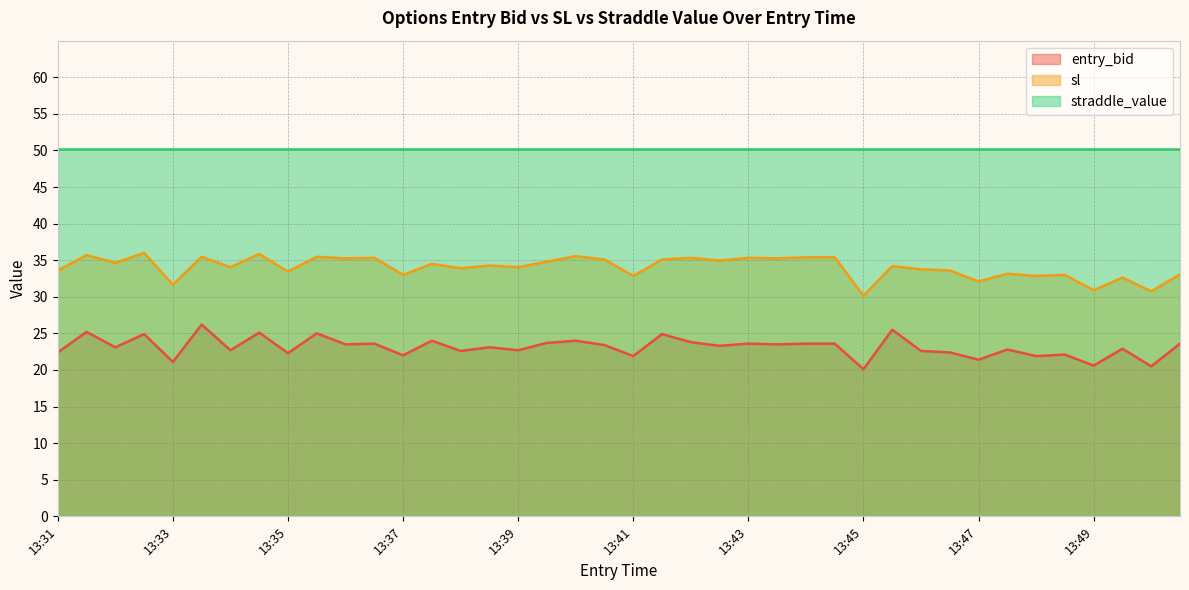

At how many categories does at least one series exceed 28?

40